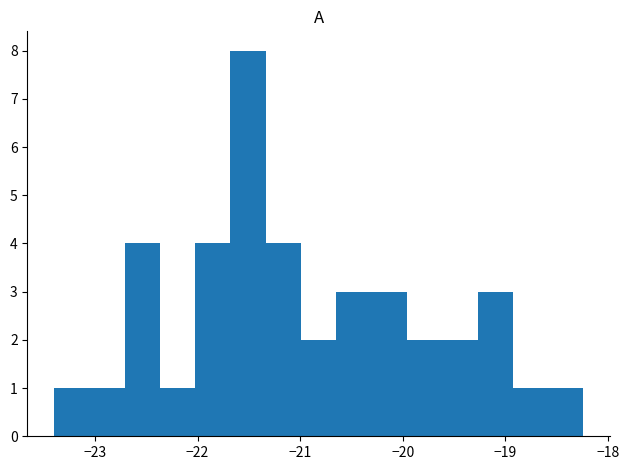

Read against the x-axis, roughly where is the centre of the tallest bar?

-21.5